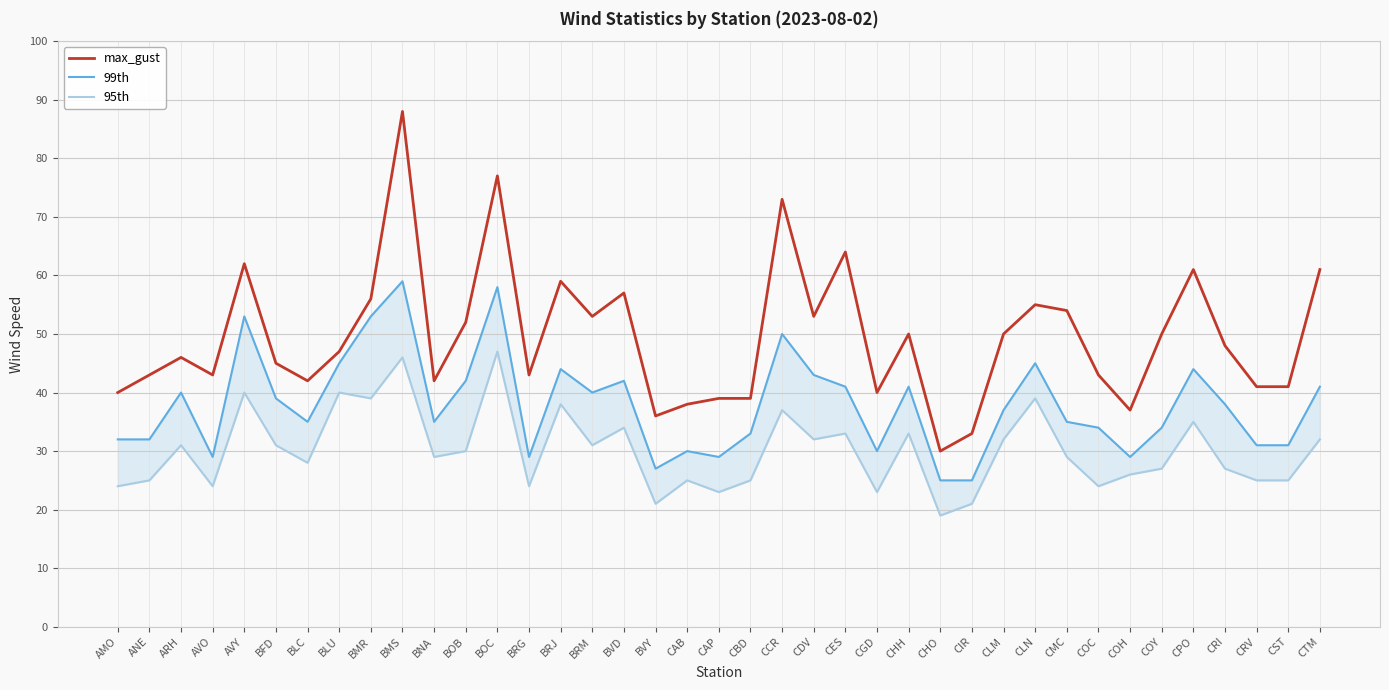

What position from the right is CMC?

9